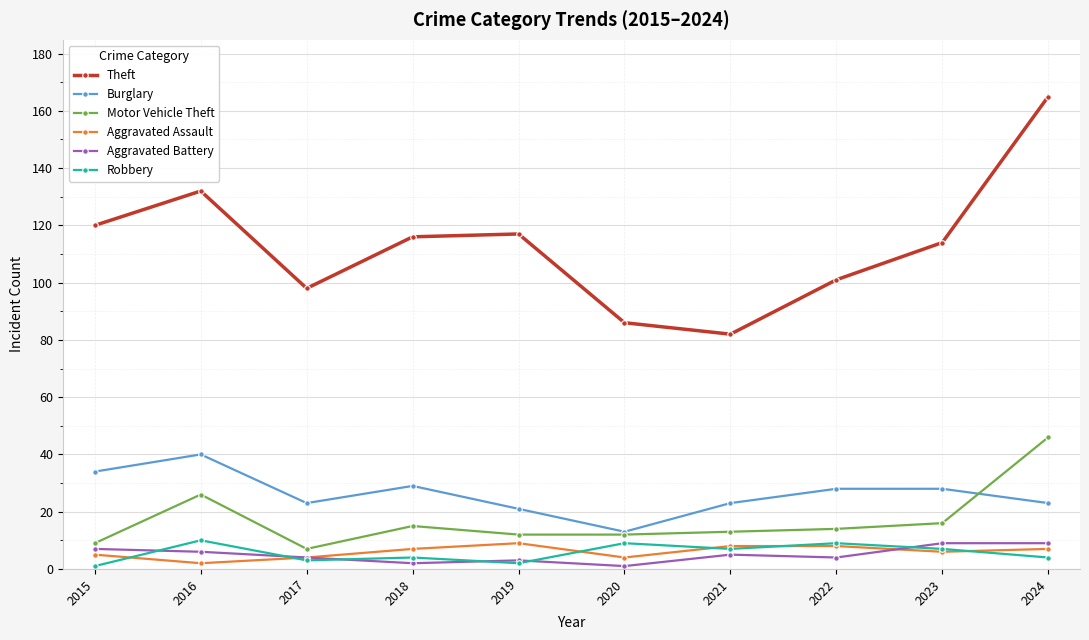

How many lines are shown in the chart?

6